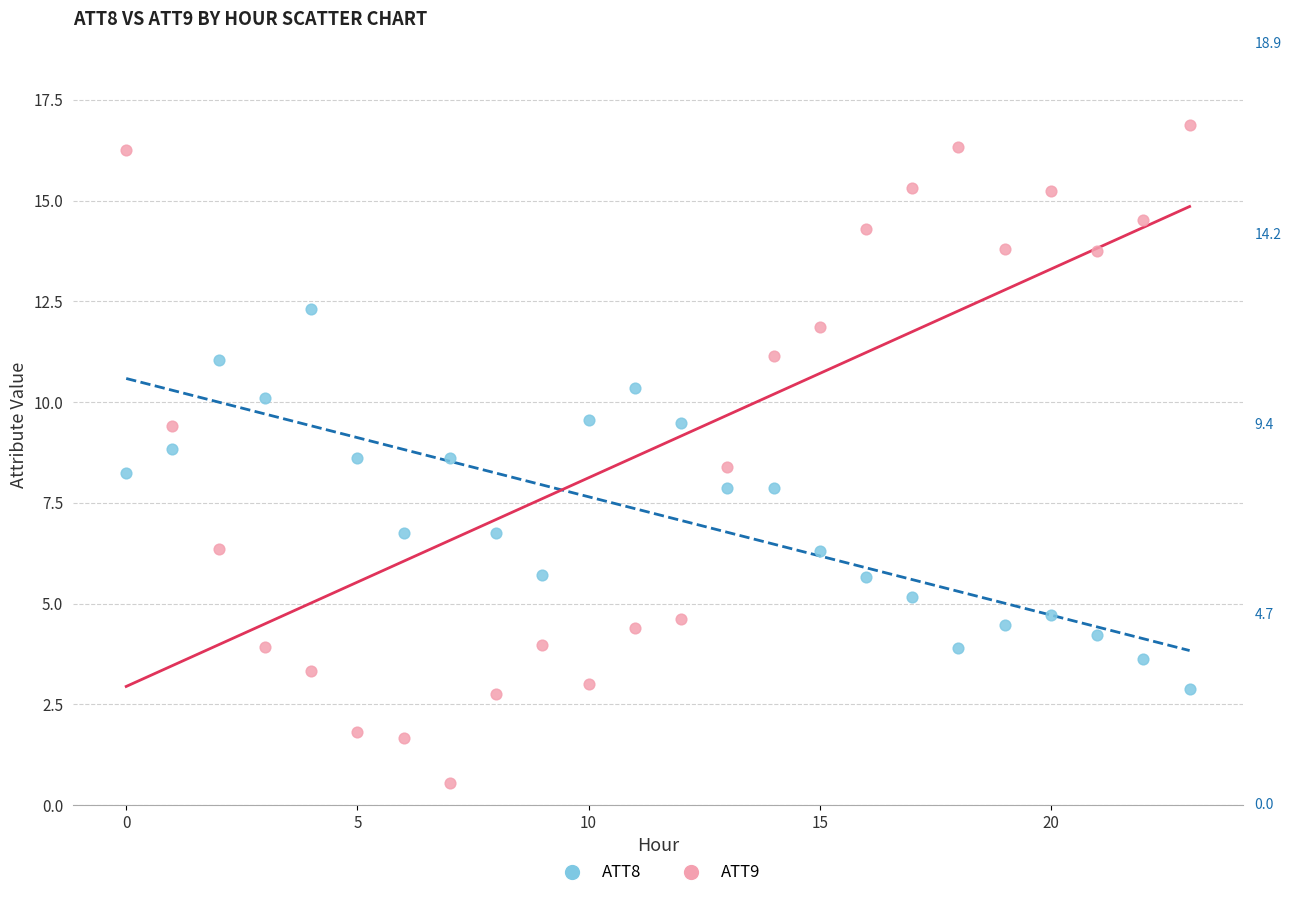

Across all data points, what is the range of Y values (max minus min)?

16.3